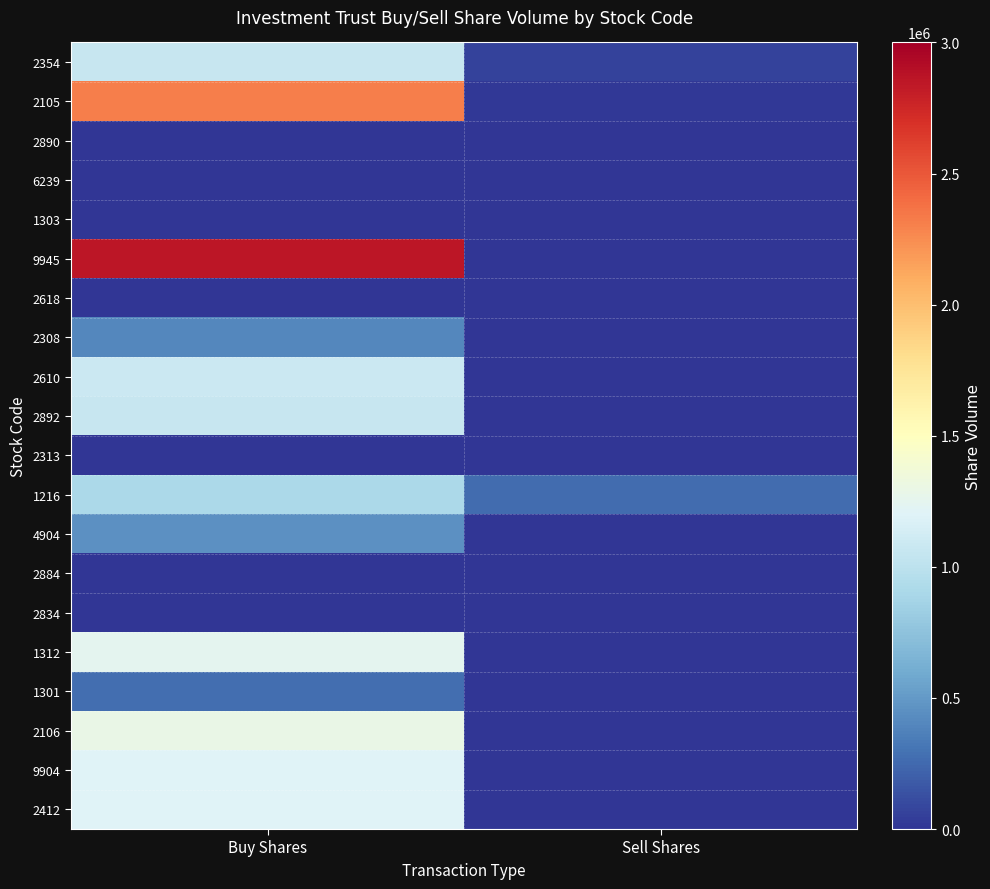

Reading left to right, what are all the values shown in this chart?

2354: Buy Shares=1058000	Sell Shares=60000
2105: Buy Shares=2320000	Sell Shares=15000
2890: Buy Shares=2000	Sell Shares=0
6239: Buy Shares=0	Sell Shares=0
1303: Buy Shares=2000	Sell Shares=0
9945: Buy Shares=2852000	Sell Shares=0
2618: Buy Shares=0	Sell Shares=0
2308: Buy Shares=410000	Sell Shares=0
2610: Buy Shares=1081000	Sell Shares=0
2892: Buy Shares=1062000	Sell Shares=0
2313: Buy Shares=0	Sell Shares=0
1216: Buy Shares=904000	Sell Shares=267000
4904: Buy Shares=449000	Sell Shares=0
2884: Buy Shares=0	Sell Shares=0
2834: Buy Shares=0	Sell Shares=0
1312: Buy Shares=1250000	Sell Shares=0
1301: Buy Shares=277000	Sell Shares=0
2106: Buy Shares=1296000	Sell Shares=0
9904: Buy Shares=1207000	Sell Shares=0
2412: Buy Shares=1201000	Sell Shares=0